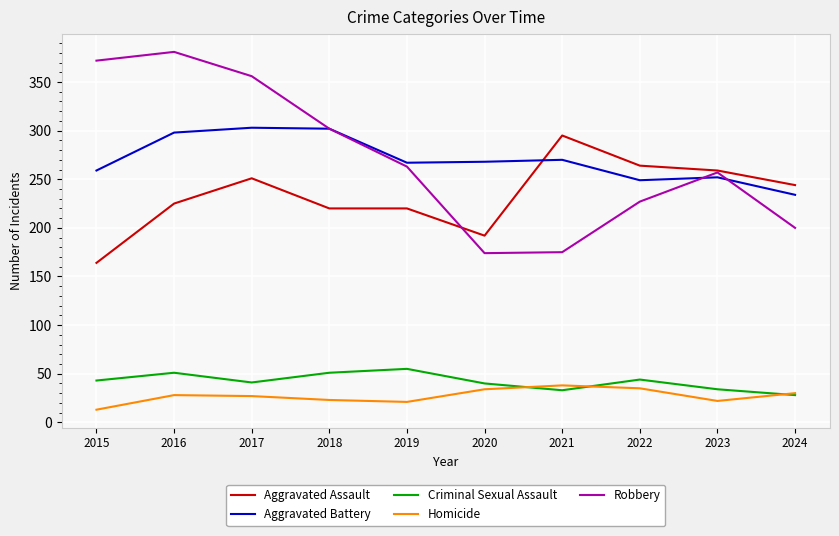

What is the approximate value of Robbery at 2015?

372